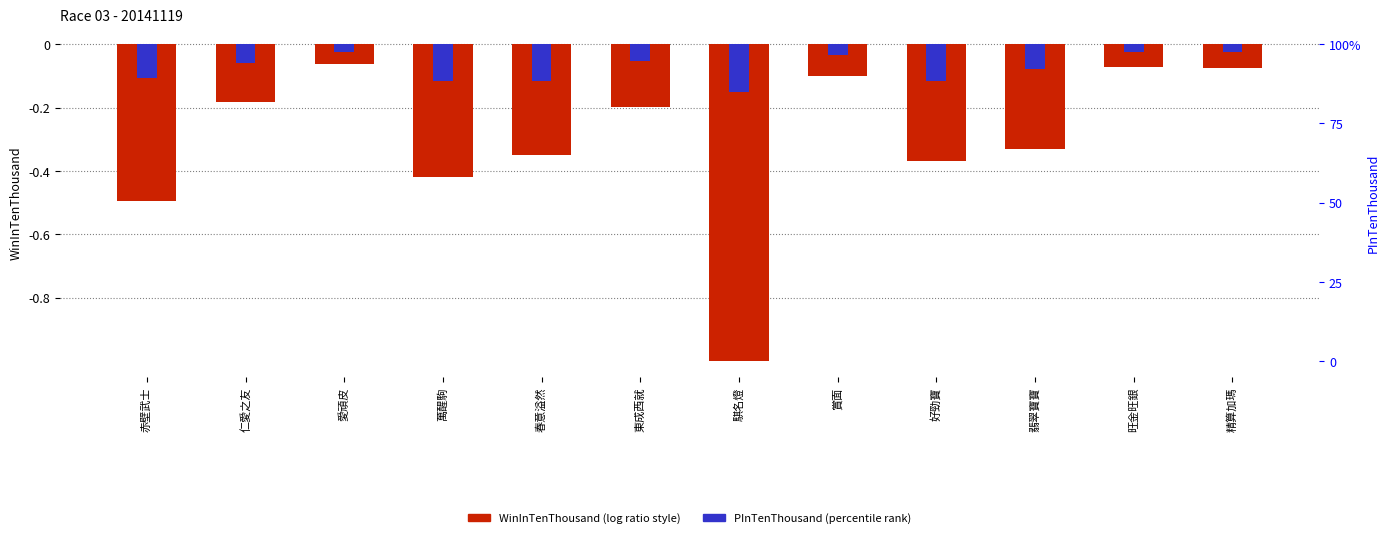

What is the sum of all PInTenThousand (normalized) values?

-0.9